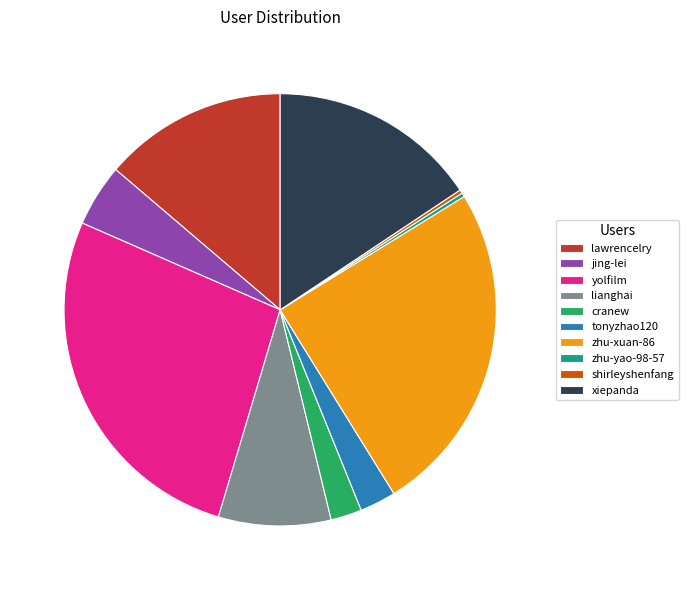

What is the largest slice in the pie chart?

yolfilm